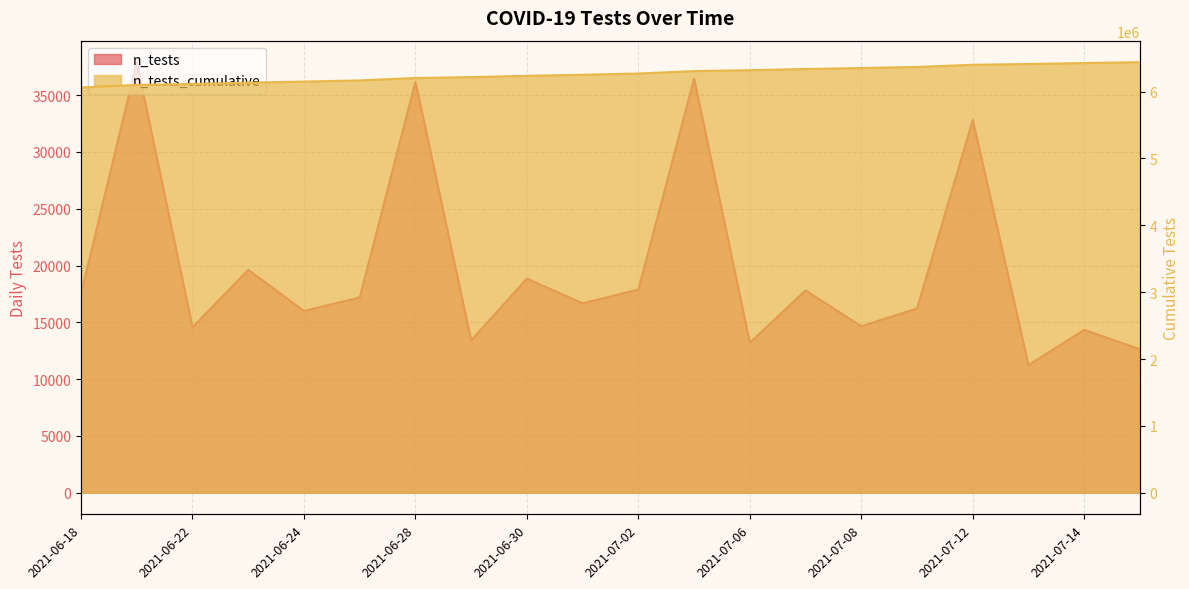

What value does the data have at 2021-07-06?

6318894